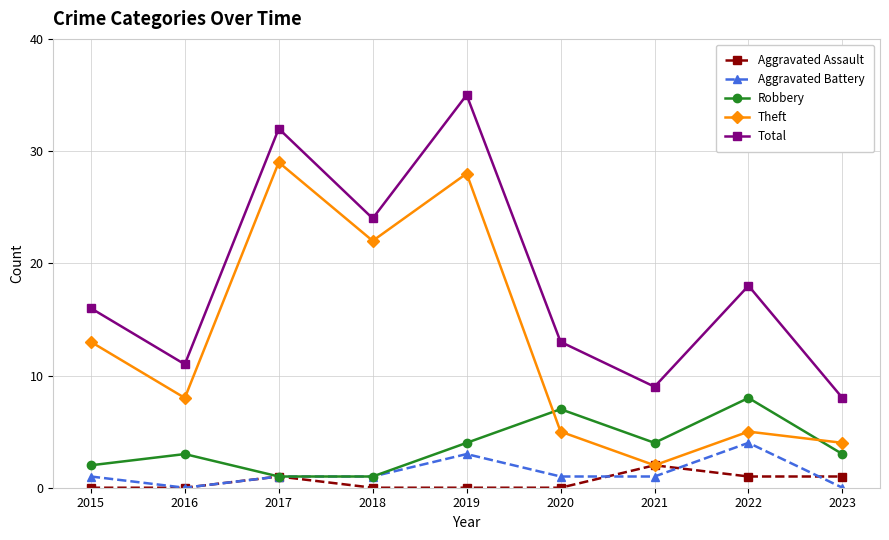

How many categories are shown in the chart?

9